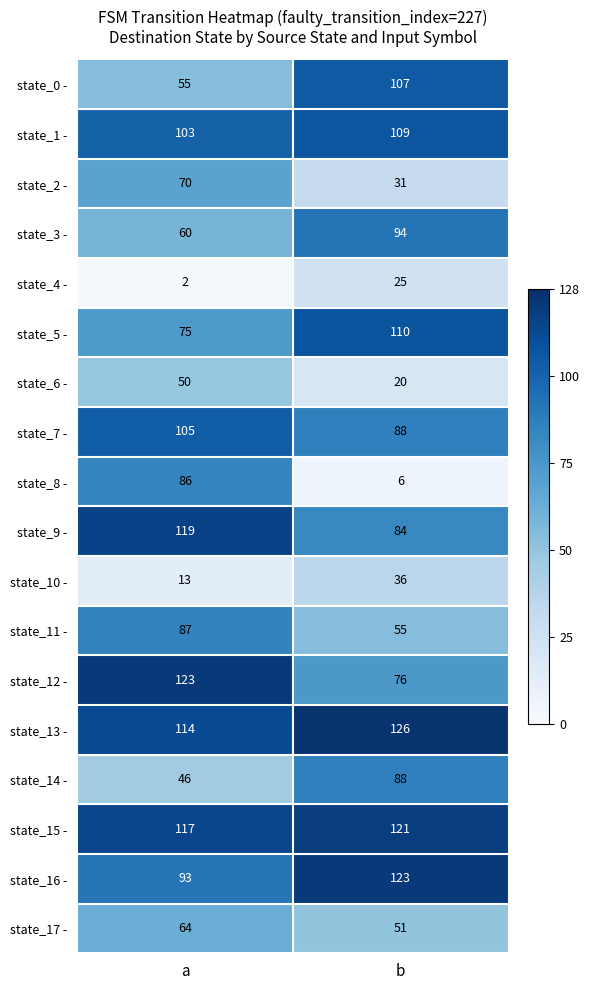

The state_1 - series shows 57 at a. True or false?

False